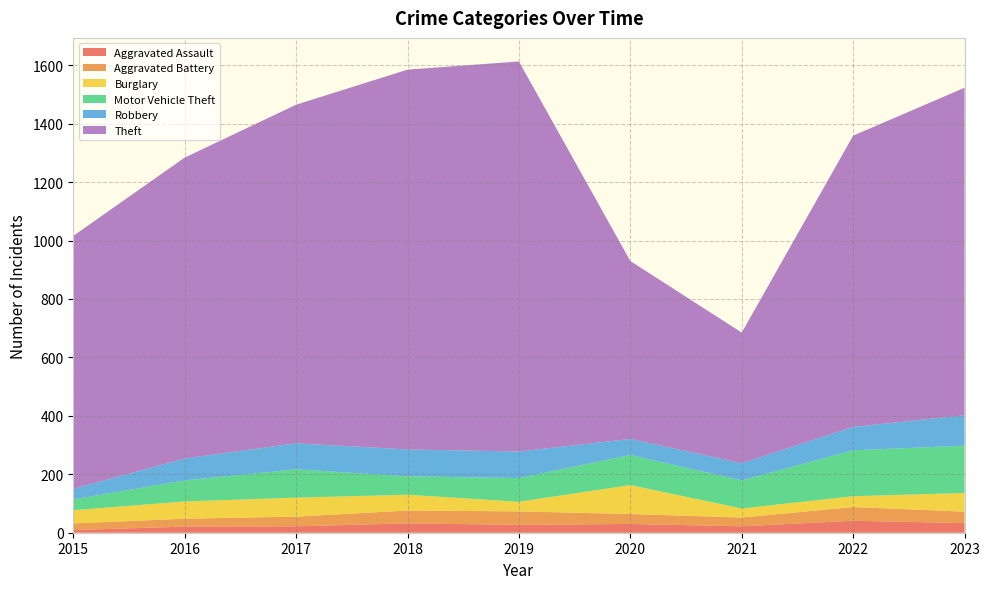

Reading right to left, what are all the values shown in this chart?

Aggravated Assault: 33	41	22	30	27	32	22	21	9
Aggravated Battery: 39	47	30	34	46	44	33	27	23
Burglary: 64	37	31	99	33	54	65	59	45
Motor Vehicle Theft: 162	157	96	103	81	63	97	72	37
Robbery: 104	80	59	55	91	92	89	75	36
Theft: 1121	997	447	609	1335	1300	1159	1030	866